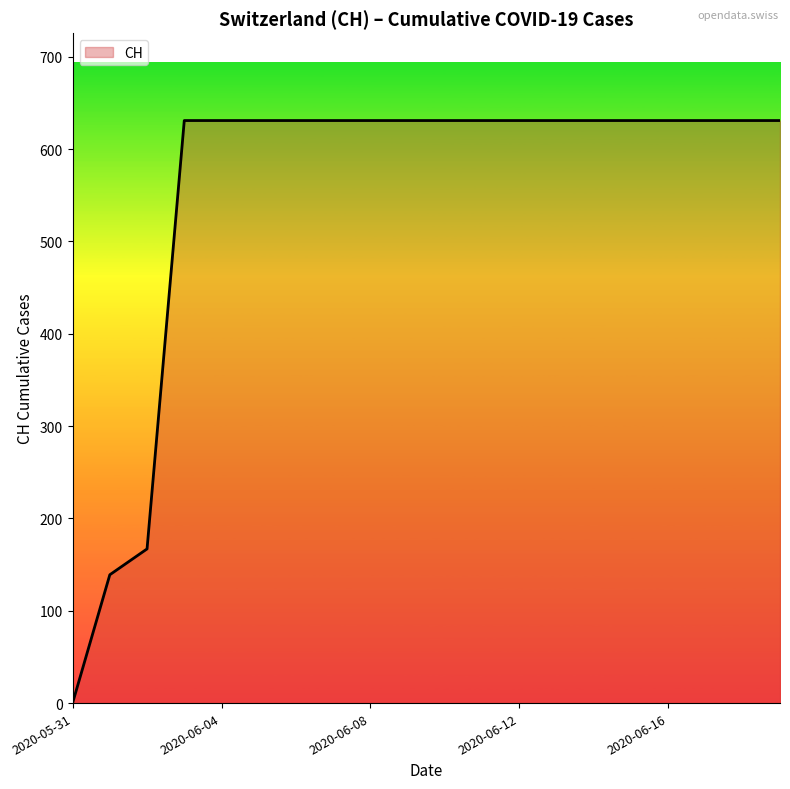

What is the difference between the maximum and minimum values?

631